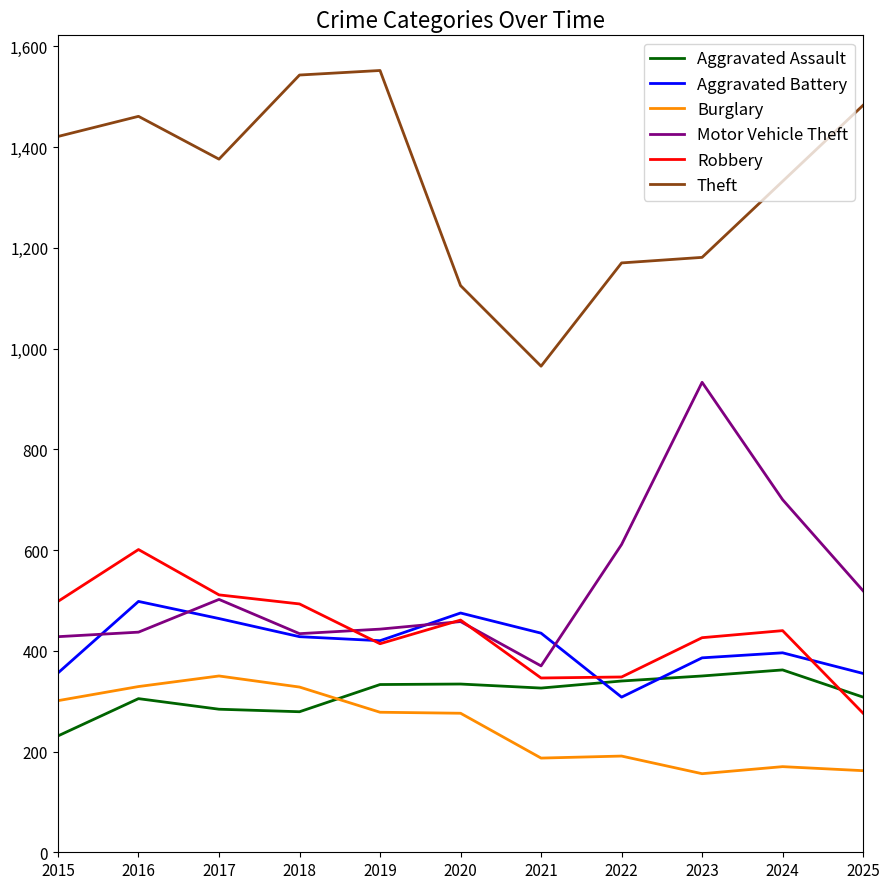

What is the total value across all series at 2017?

3487